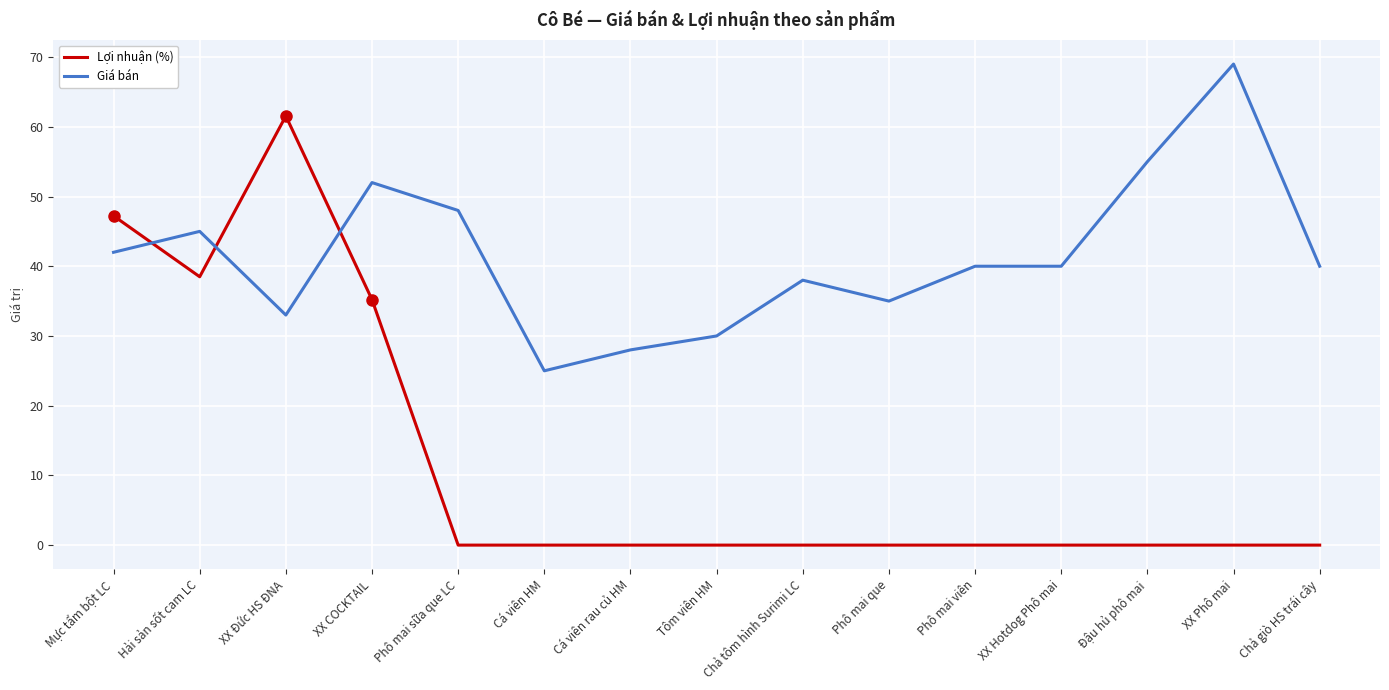

Which series changed the most between Cá viên rau củ HM and Tôm viên HM?

Giá bán